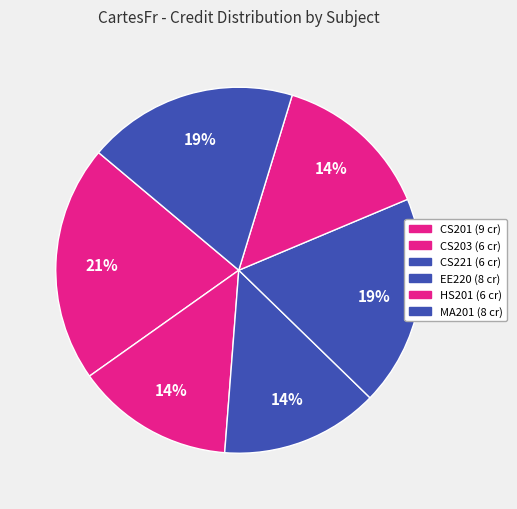

Which category has the biggest portion of the pie?

CS201